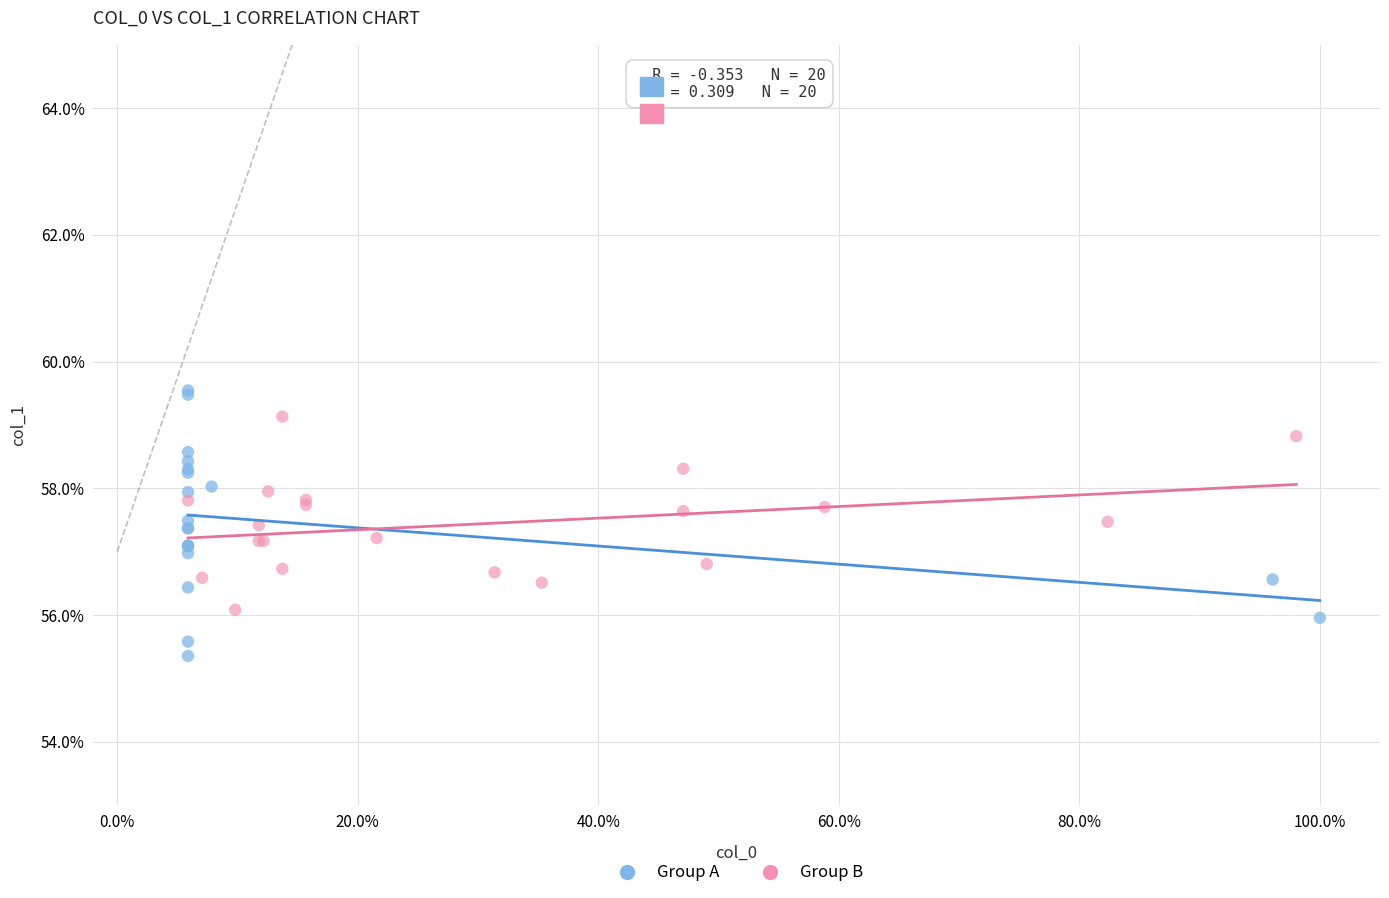

Which series contains the highest Y value?

Group A